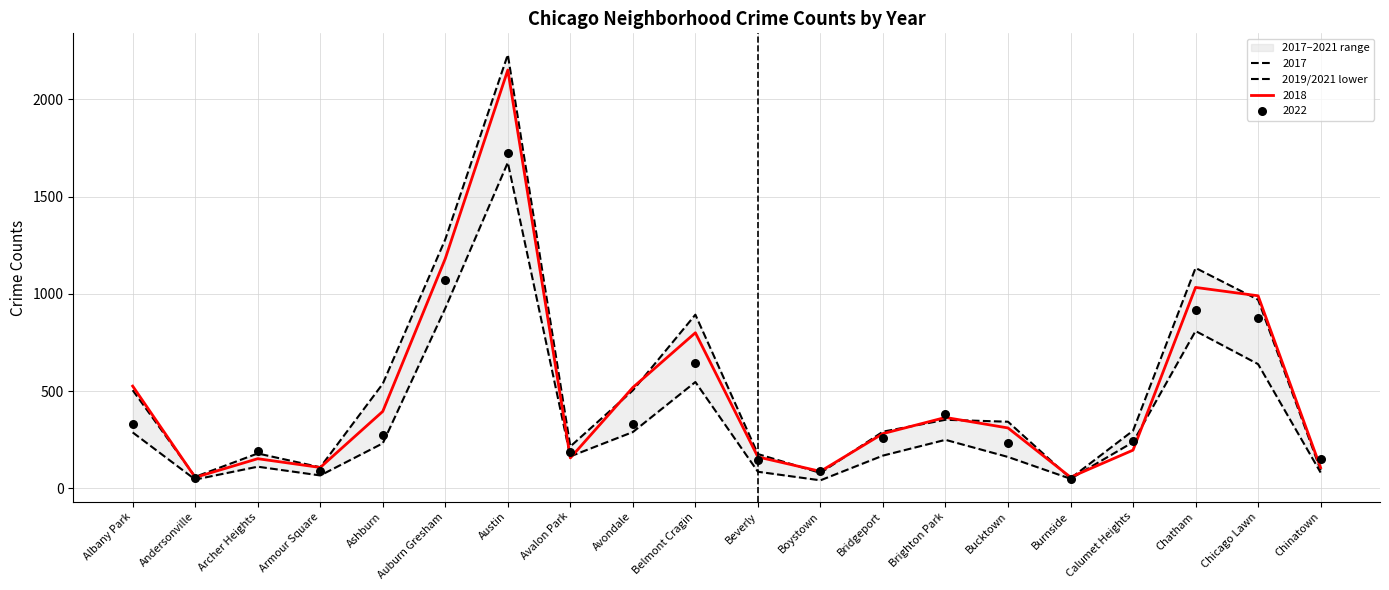

Which has a higher value, Bucktown or Ashburn?

Ashburn